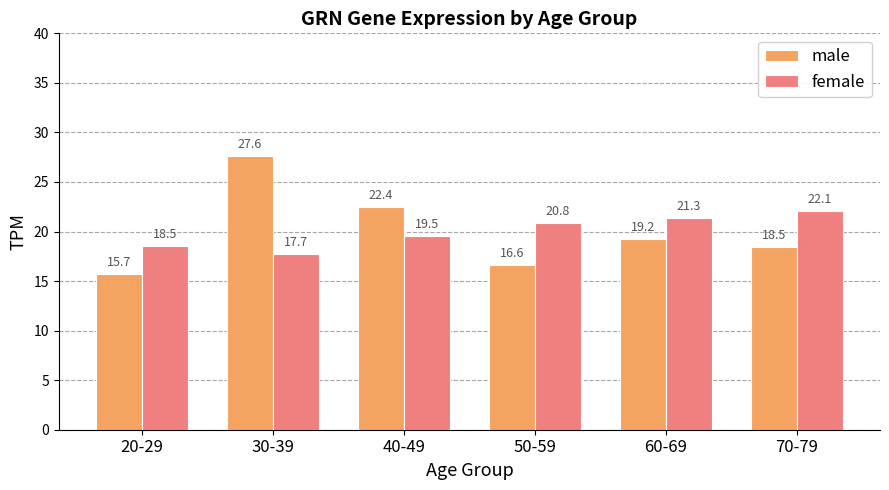

How many data points in male are less than 19?

3